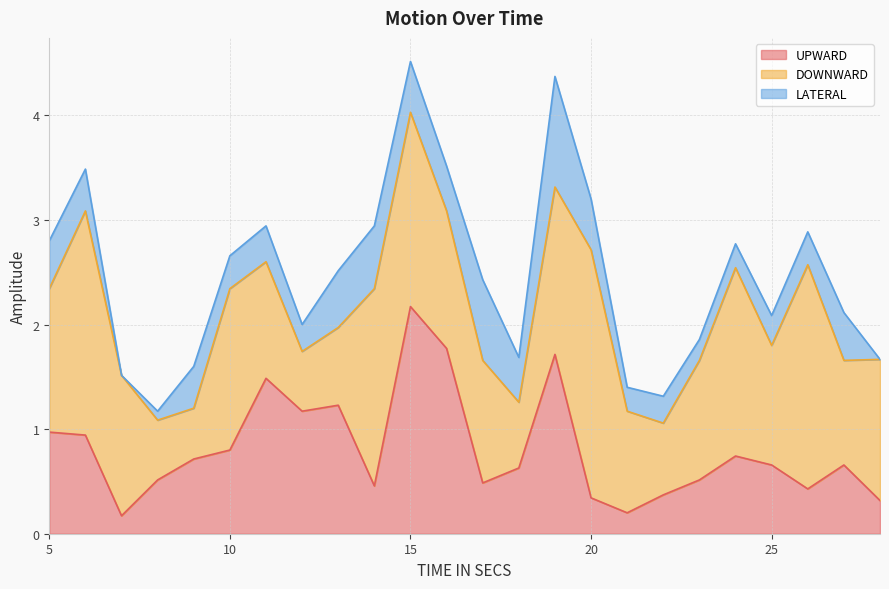

What is the difference between the second highest and second lowest values in the UPWARD series?

1.6